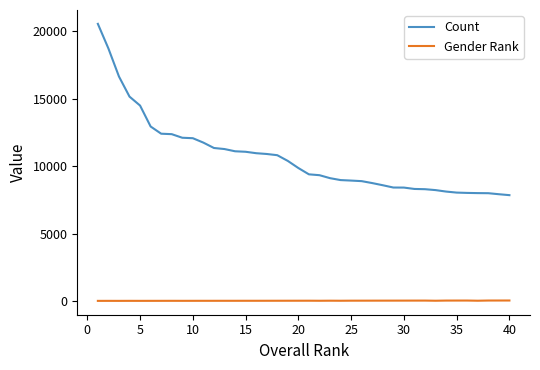

True or false: Count and Gender Rank cross at least once.

False